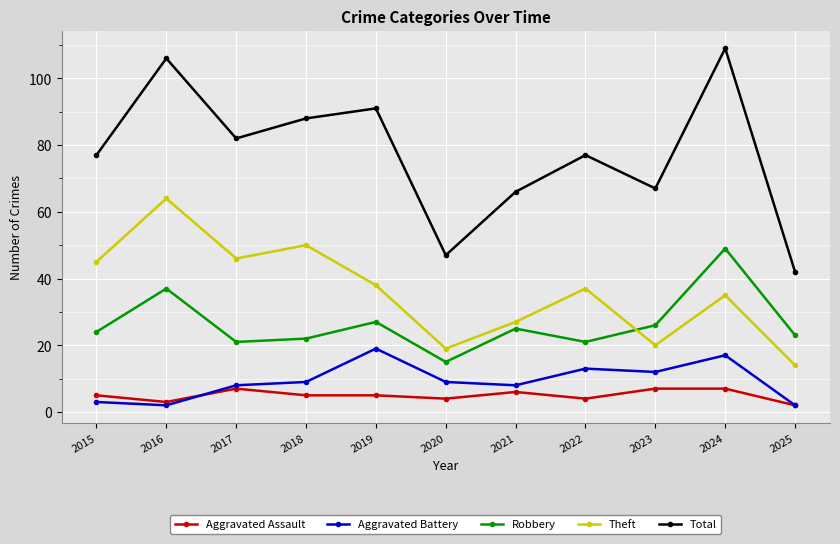

What are all the series names shown in the legend?

Aggravated Assault, Aggravated Battery, Robbery, Theft, Total